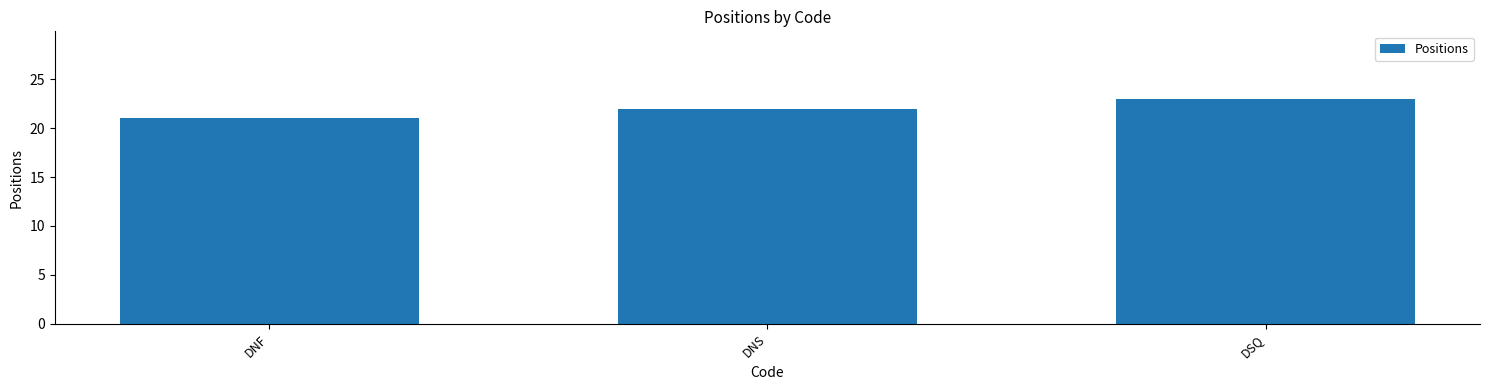

Which category has the highest value across all series?

DSQ